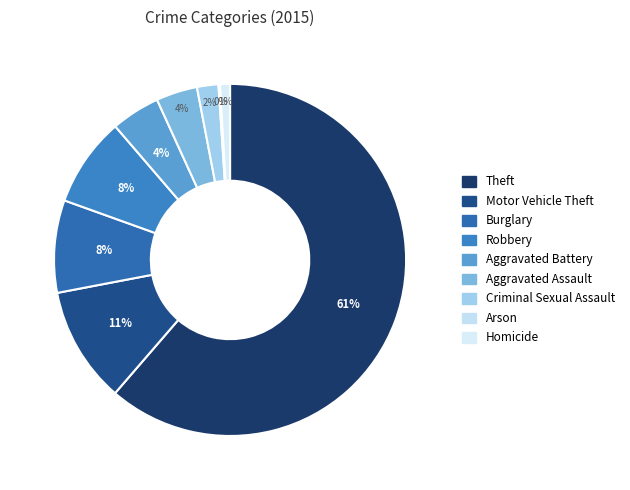

Does any single category account for the majority?

Yes